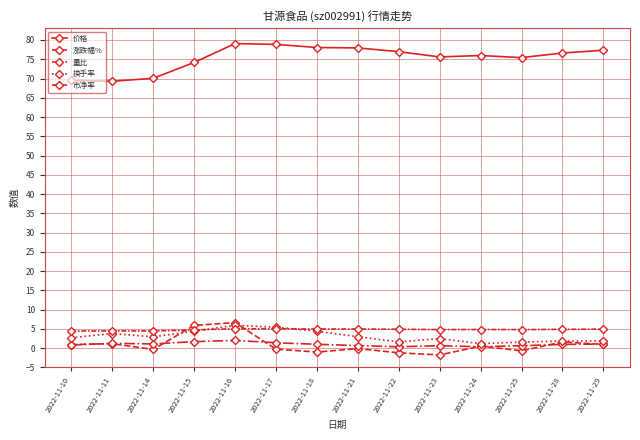

Rank the series by their maximum value, from highest to lowest.

价格, 涨跌幅%, 换手率, 市净率, 量比